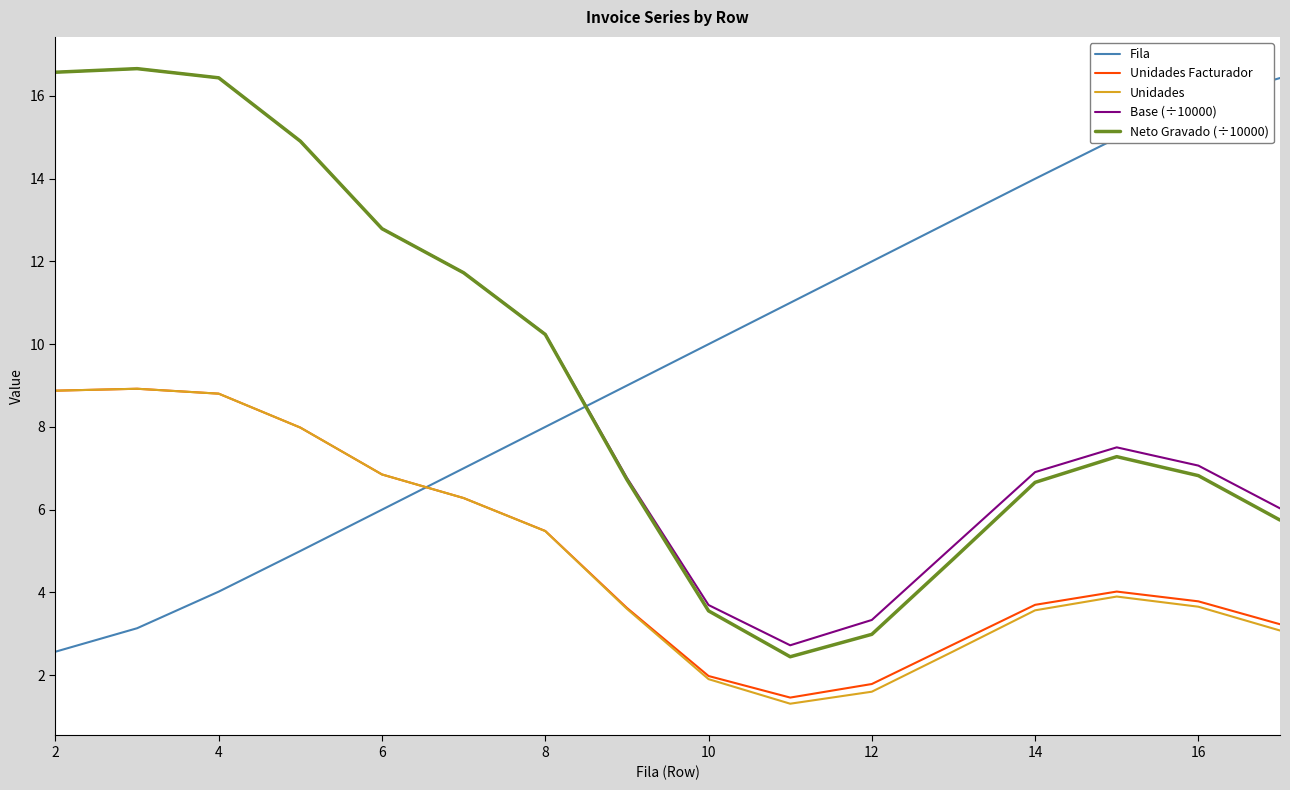

Which series ends up on top after the final intersection of Fila and Unidades?

Fila